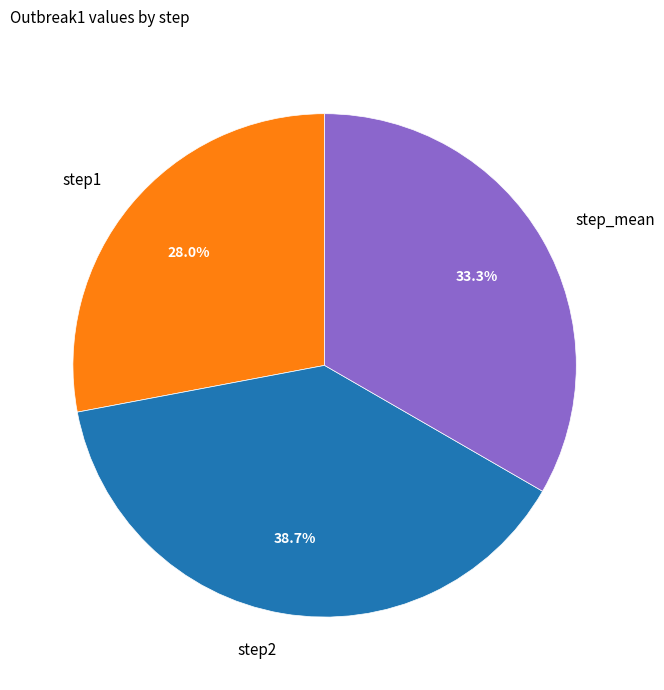

Is there a majority slice in this chart?

No